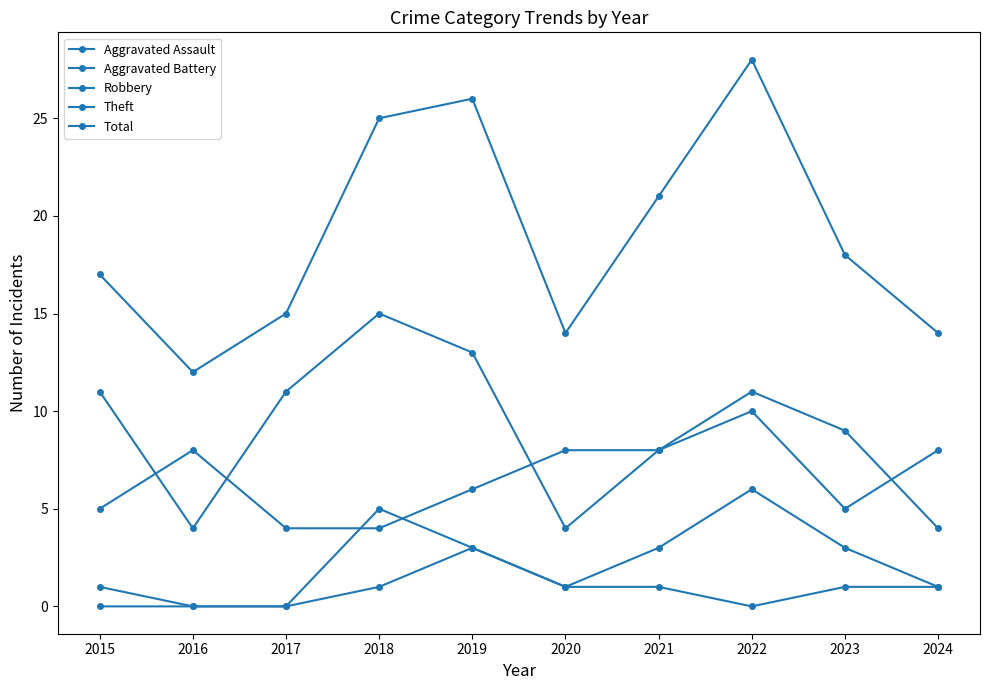

What is the difference between the maximum and minimum values in the Aggravated Assault series?

3